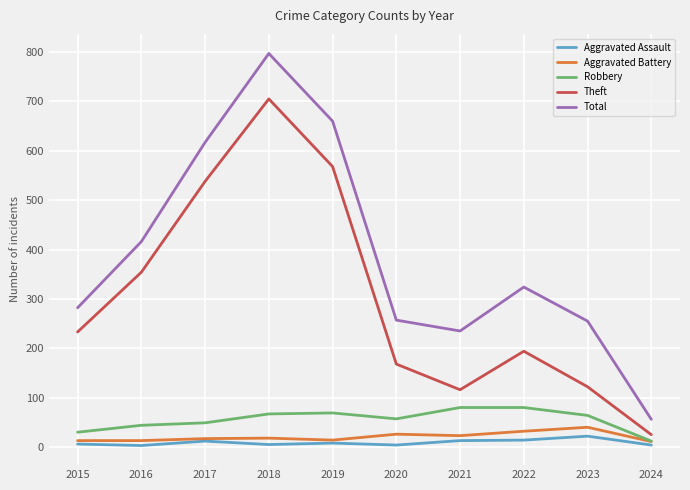

At how many categories does at least one series exceed 421?

3